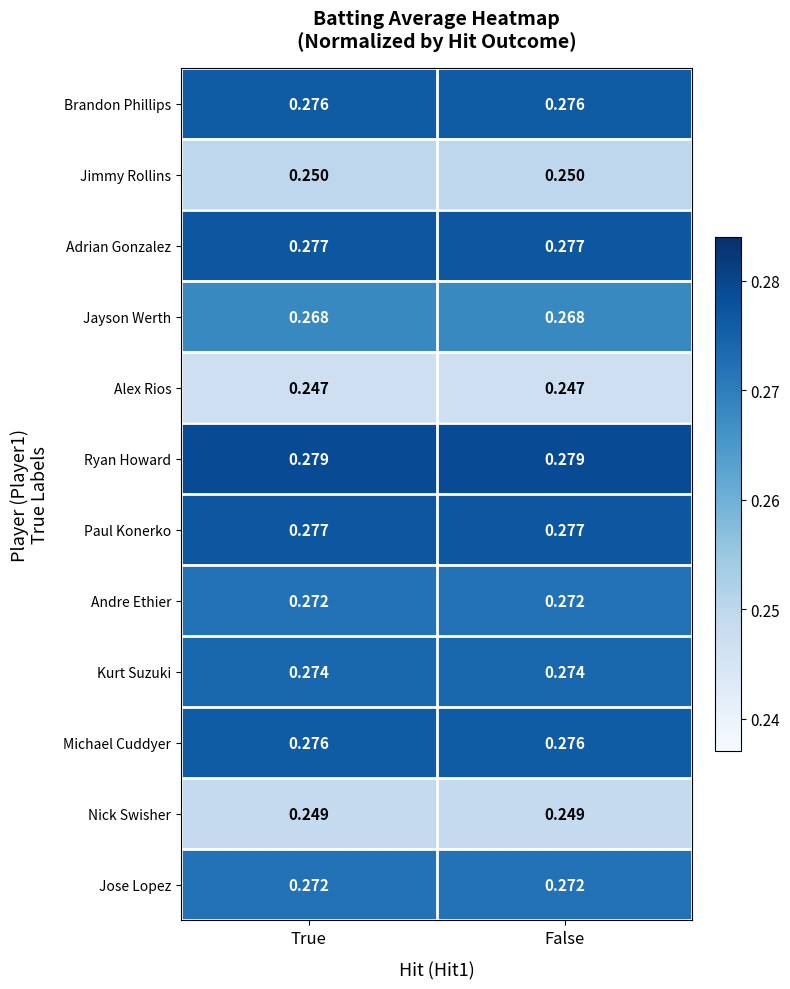

Which series has the largest total across all categories?

Ryan Howard